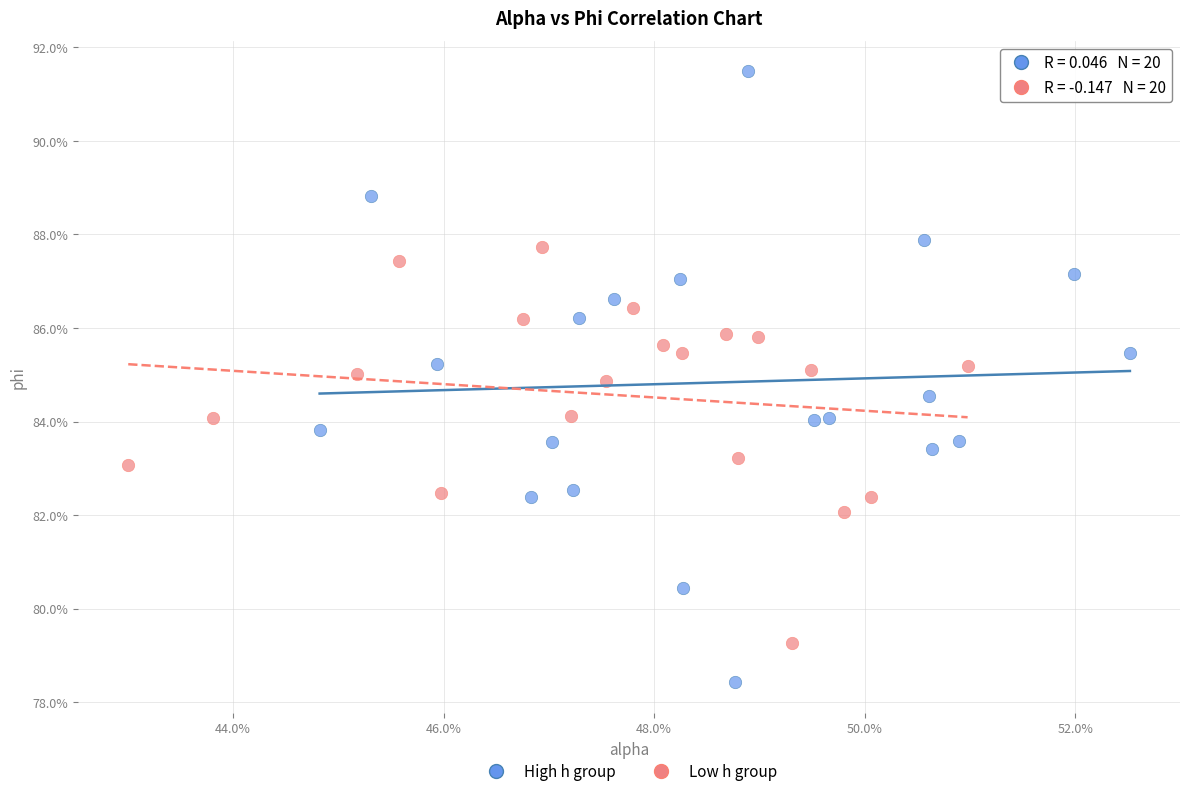

Which series has the largest Y range (max minus min)?

High h group